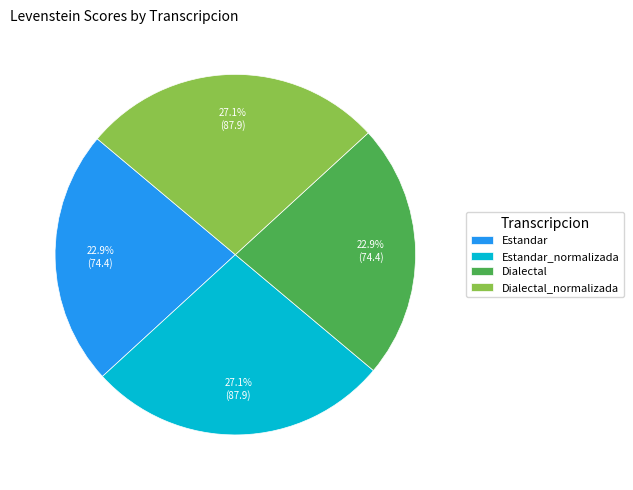

Does any single category account for the majority?

No